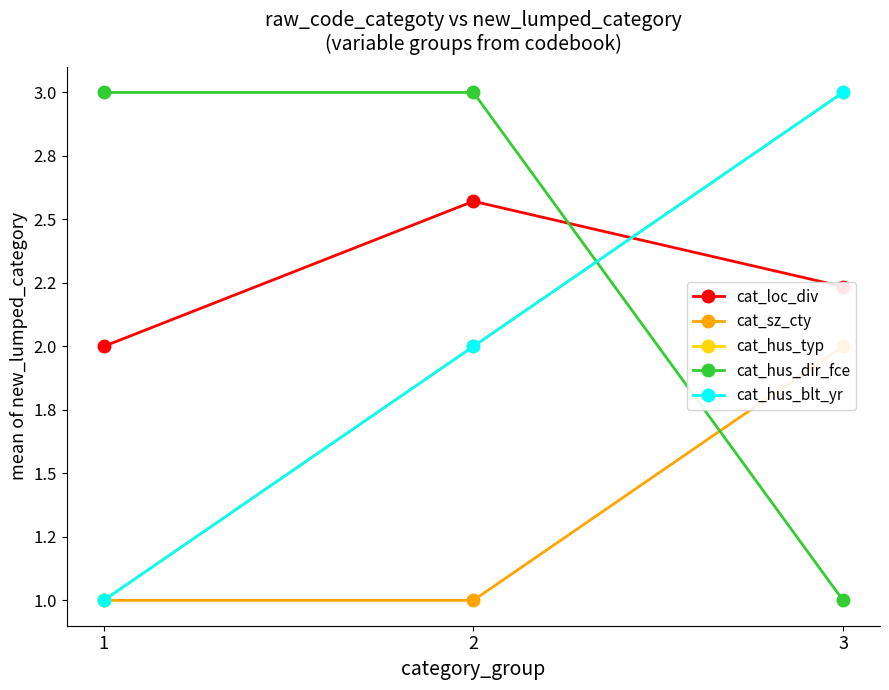

What is the highest value of the cat_loc_div series?

2.6